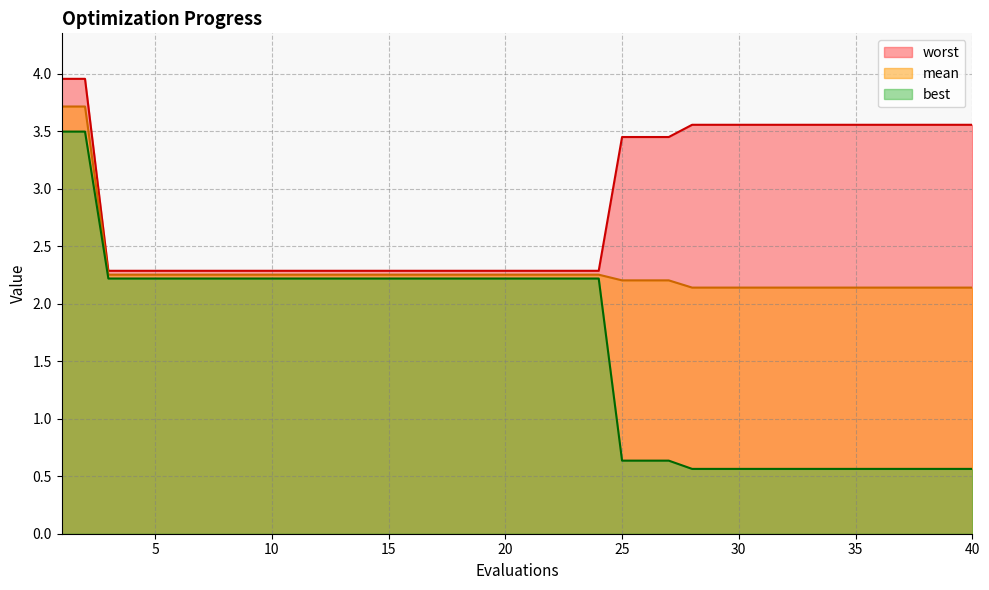

What is the value of the mean point at the 16th from the left?

2.3